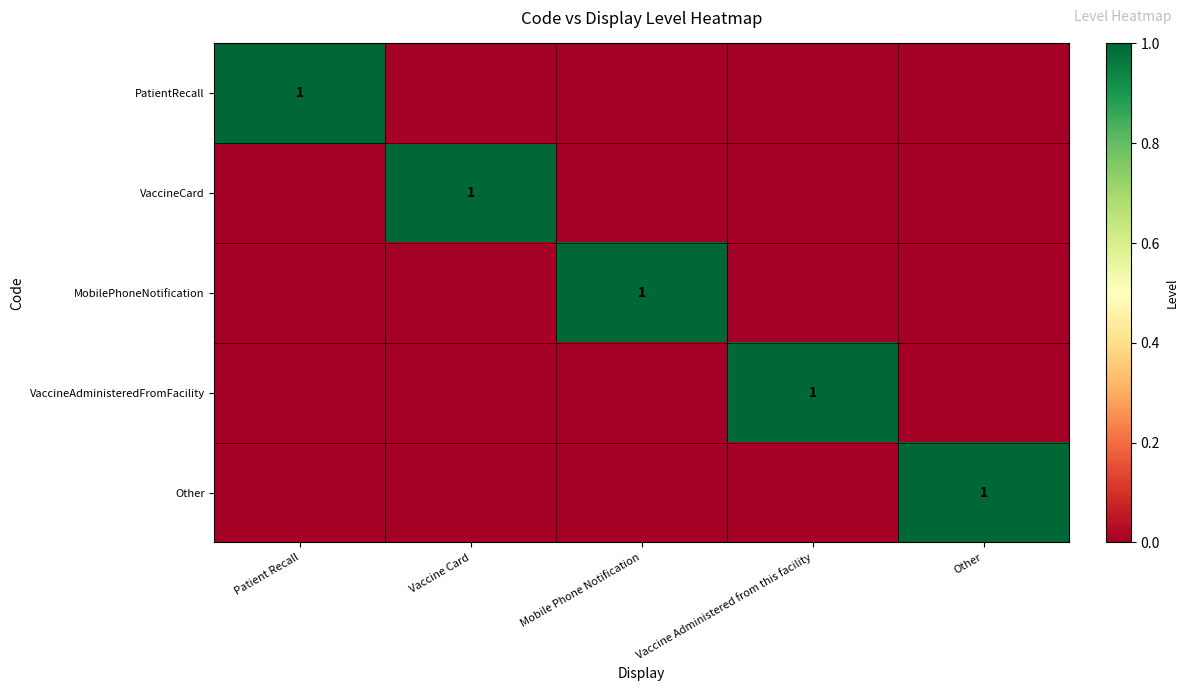

True or false: Other has a value of 1 at Other.

True